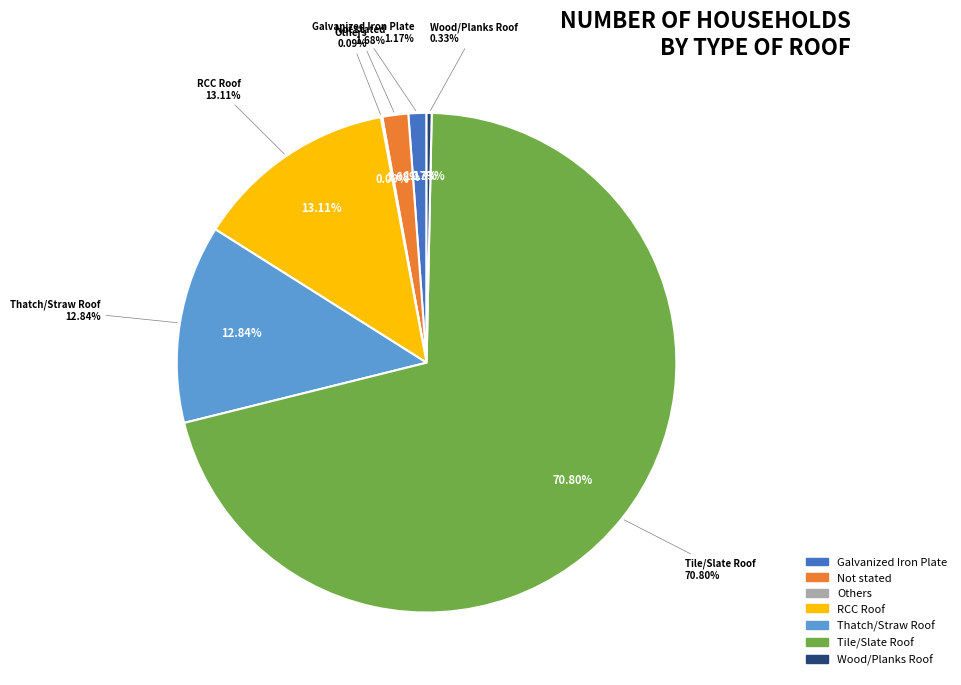

Which has a higher value, Galvanized Iron Plate or Tile/Slate Roof?

Tile/Slate Roof